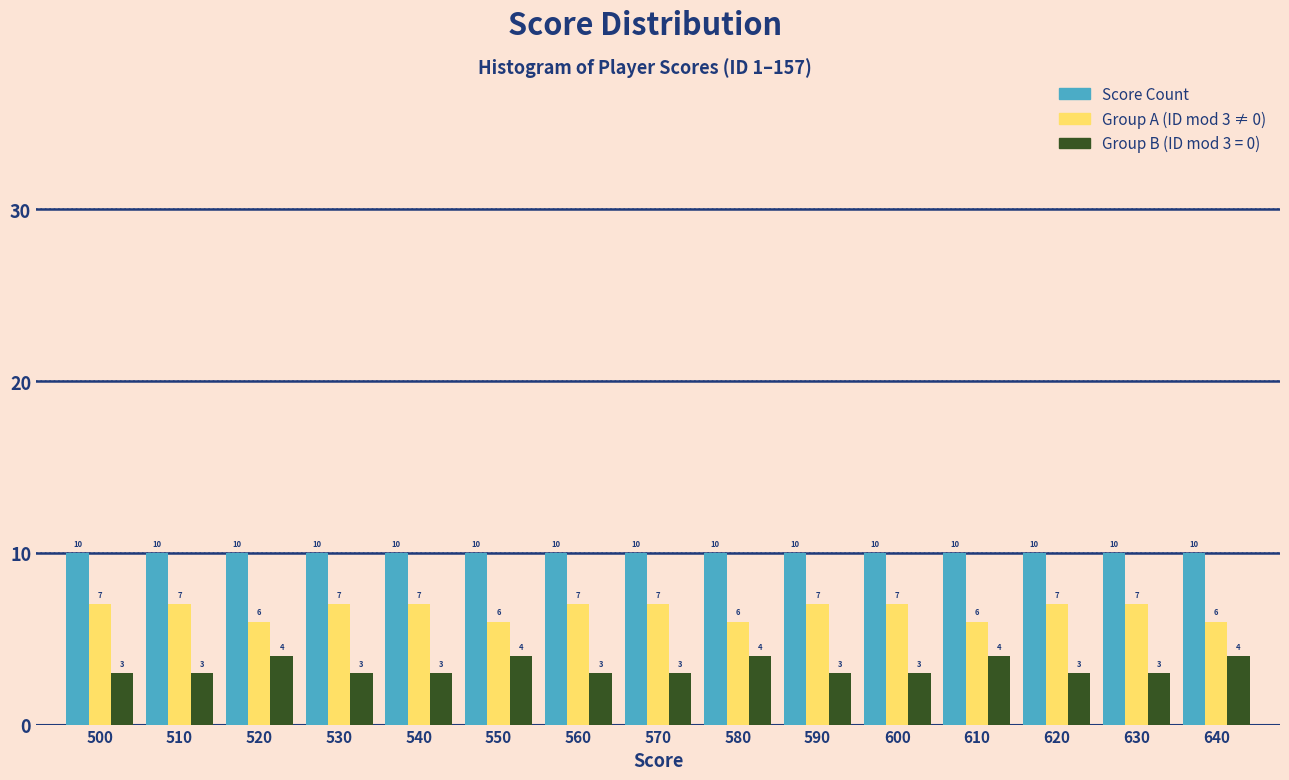

Reading left to right, transcribe all the data shown in this chart.

Score Count: 10	10	10	10	10	10	10	10	10	10	10	10	10	10	10
Group A (ID mod 3 ≠ 0): 7	7	6	7	7	6	7	7	6	7	7	6	7	7	6
Group B (ID mod 3 = 0): 3	3	4	3	3	4	3	3	4	3	3	4	3	3	4